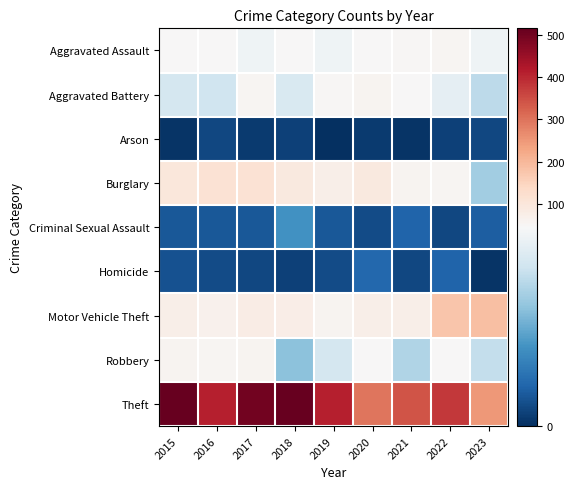

Between 2018 and 2022, which series saw the biggest shift?

Theft